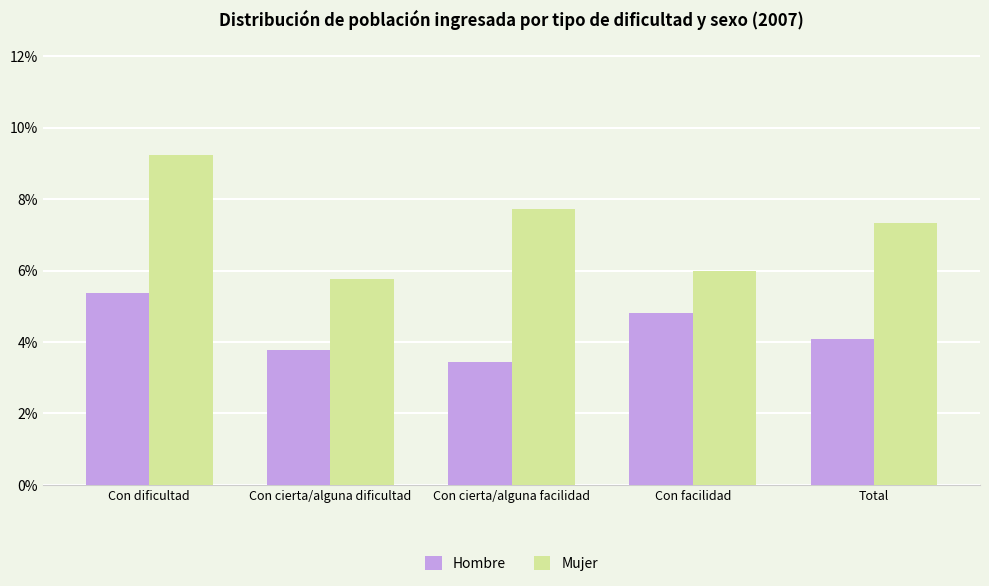

What are all the series names shown in the legend?

Hombre, Mujer